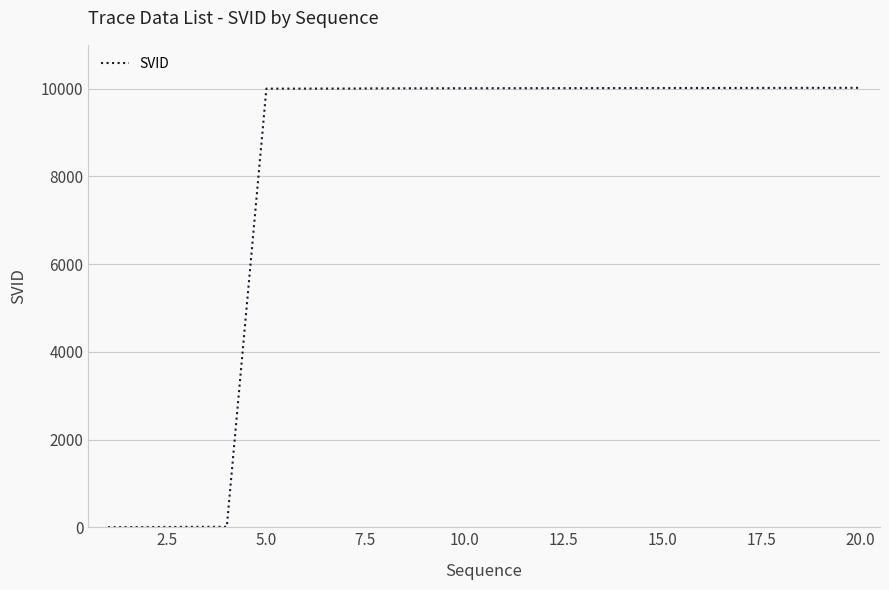

How many lines are shown in the chart?

1